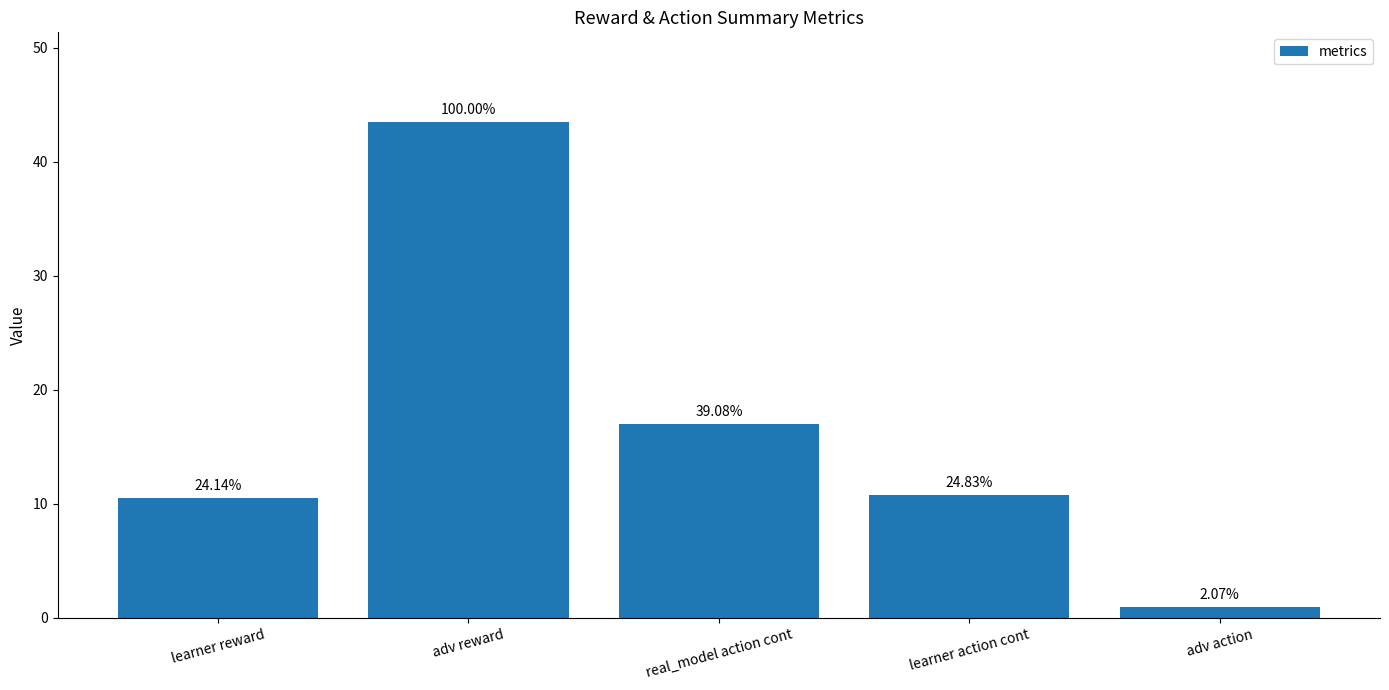

What is the value of the 2nd bar from the left?

43.5